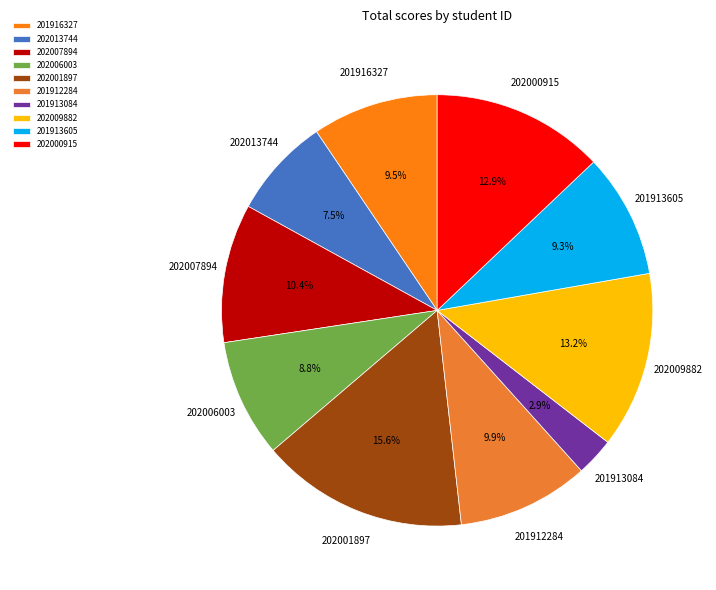

Count the number of slices in the pie.

10